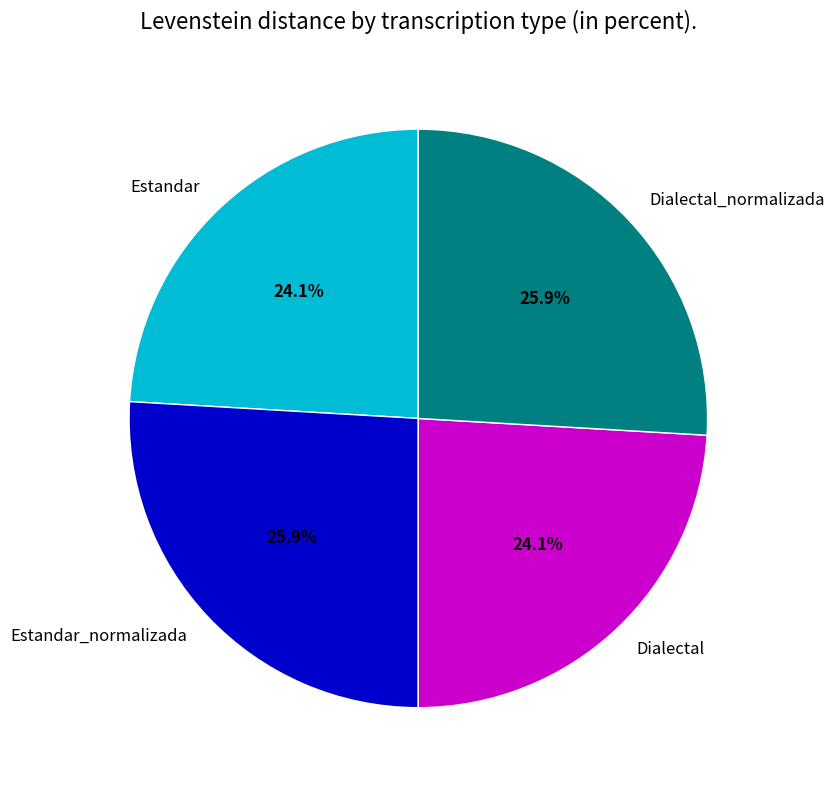

Approximately how many times larger is the value at Estandar_normalizada compared to Estandar?

1.1